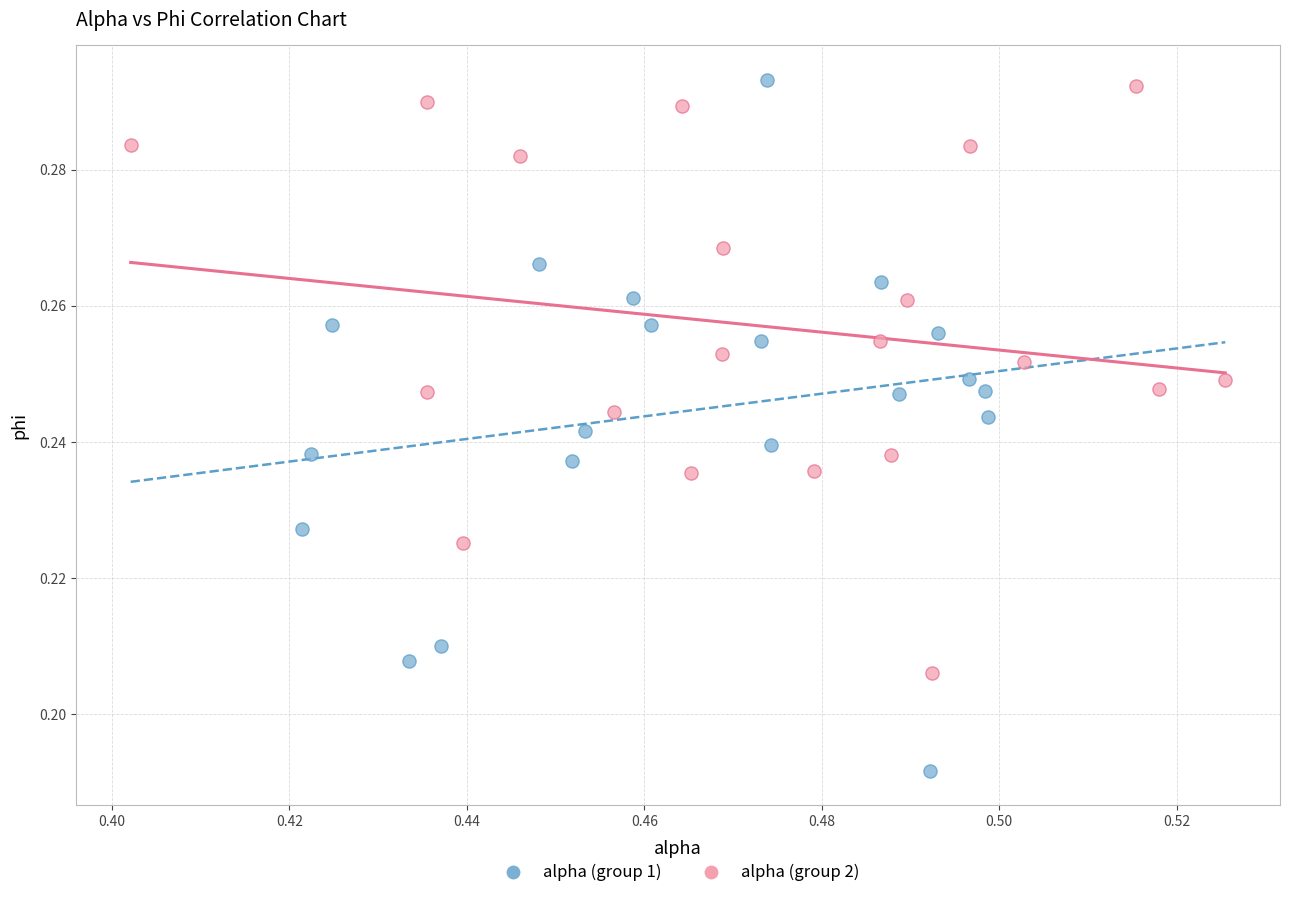

Which series has the widest spread of Y values?

alpha (group 1)